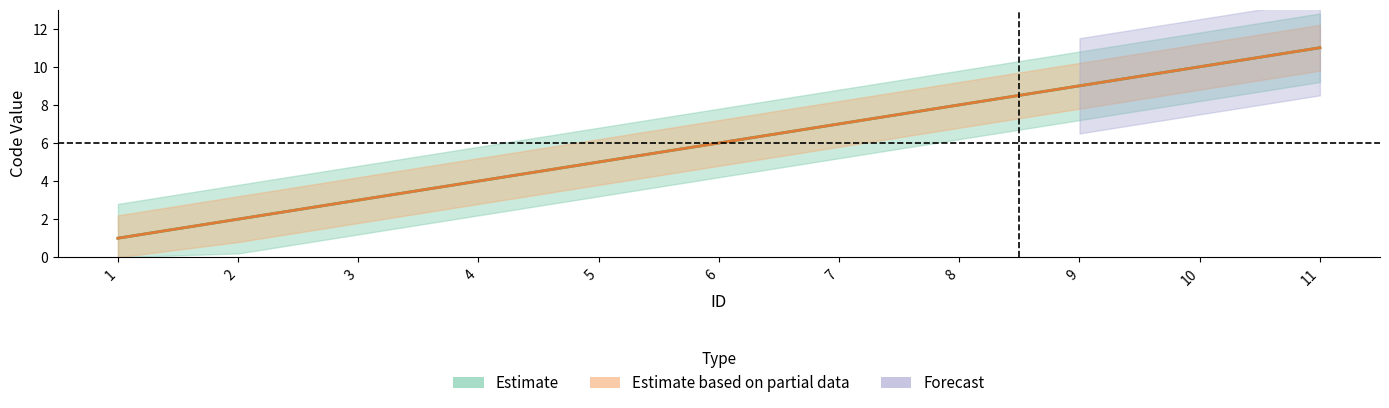

Which has a higher value, 11 or 9?

11